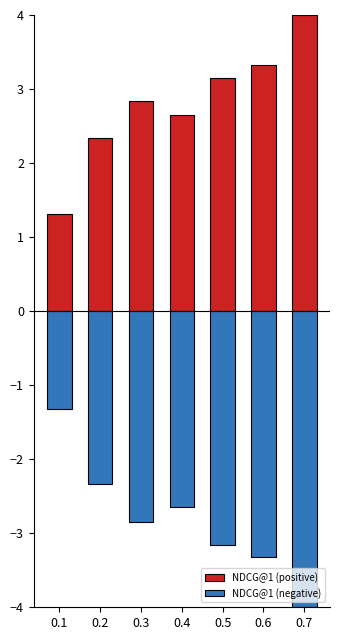

Is the value of NDCG@1 (negative) at 0.6 greater than the value of NDCG@1 (positive) at 0.4?

No